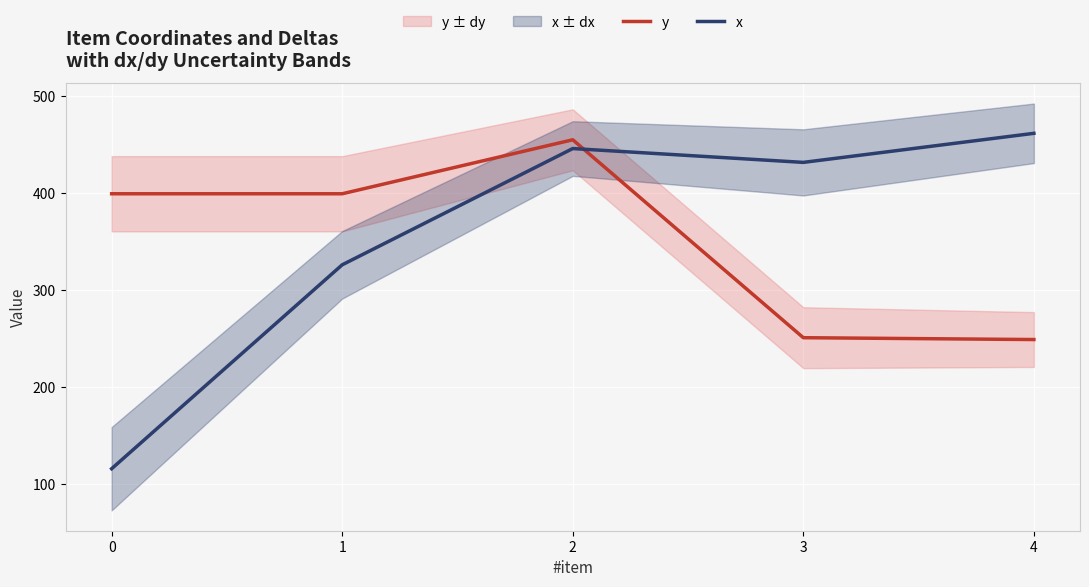

In x, how many points are higher than both neighbors (excluding endpoints)?

1